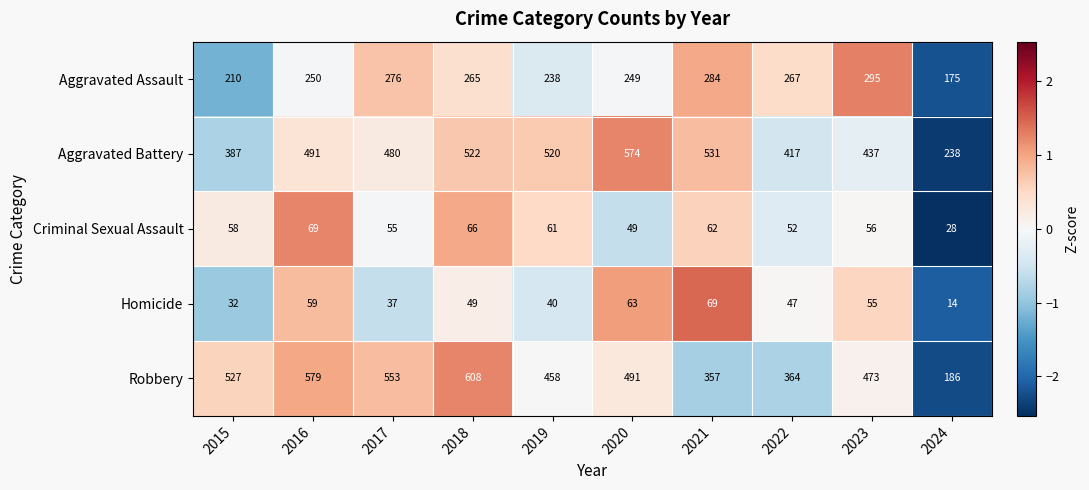

What value does the Aggravated Battery series have at 2019, to the nearest 10?

520